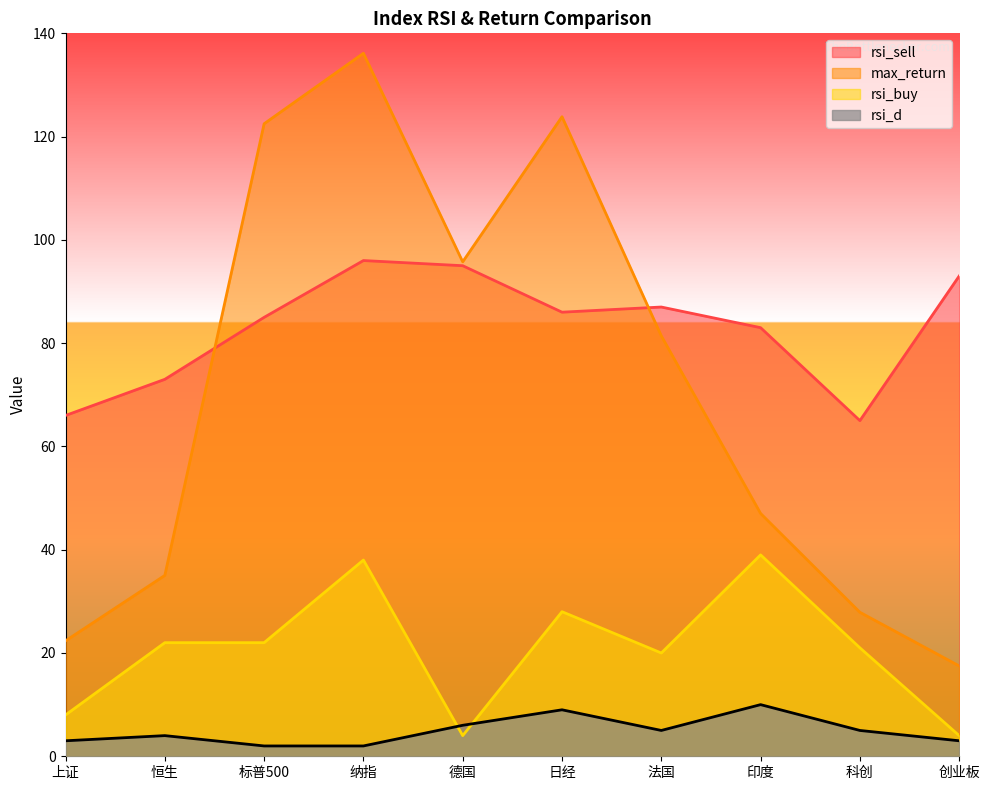

What is the average value of the rsi_buy series?

20.6